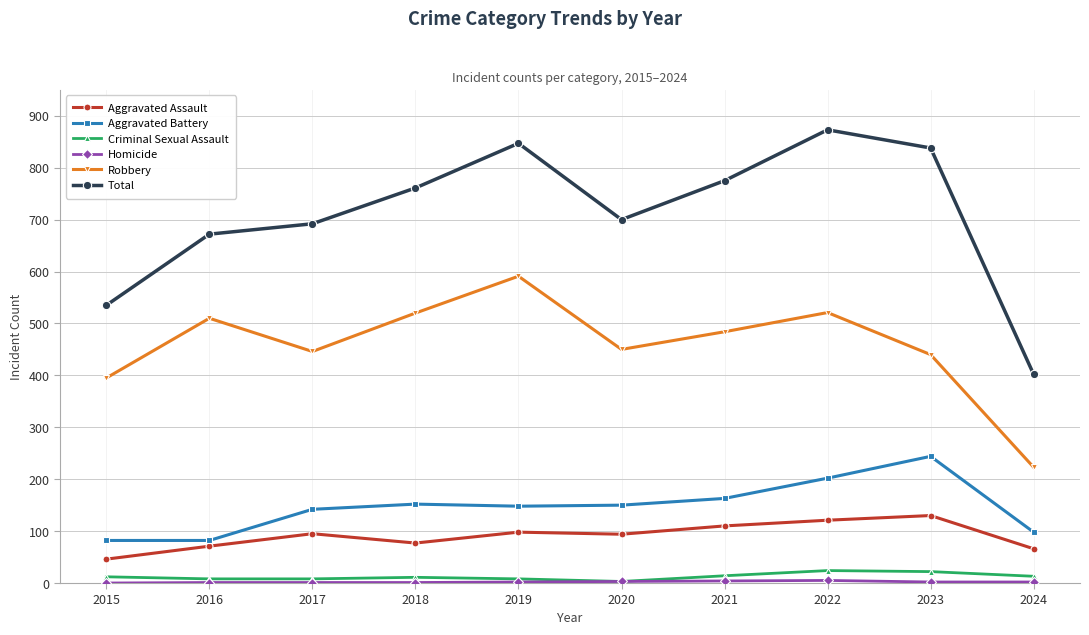

Is the value of Aggravated Assault at 2024 greater than the value of Robbery at 2021?

No